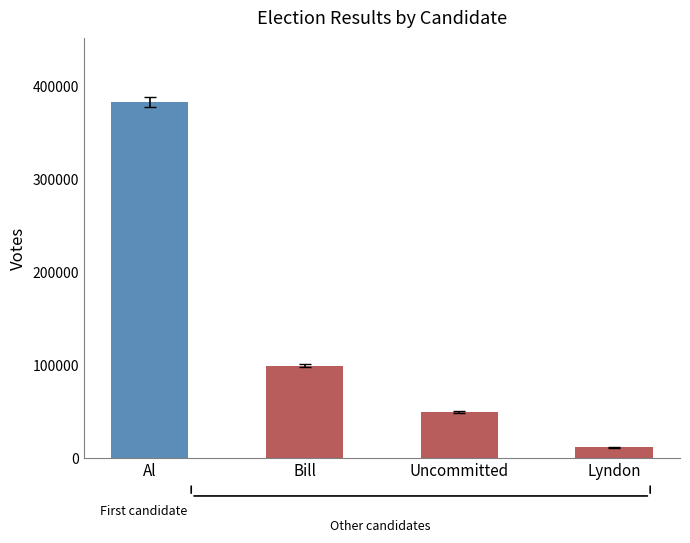

What is the value of the 2nd bar from the left?

99796